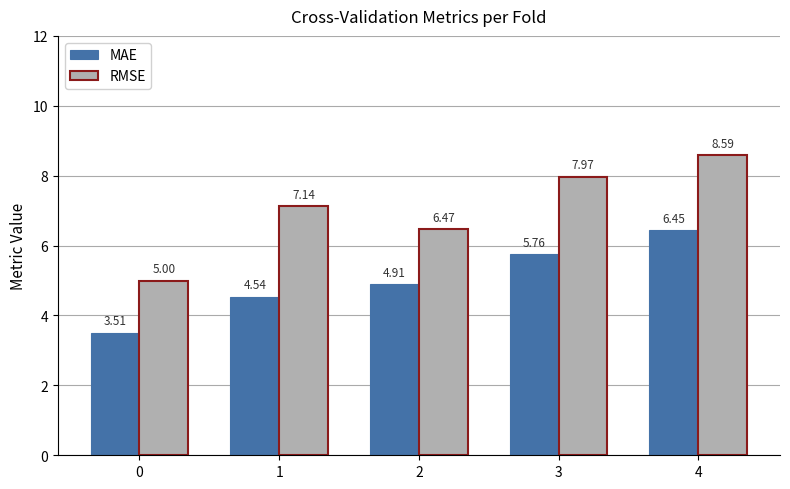

At which category is the sum across all series the highest?

4